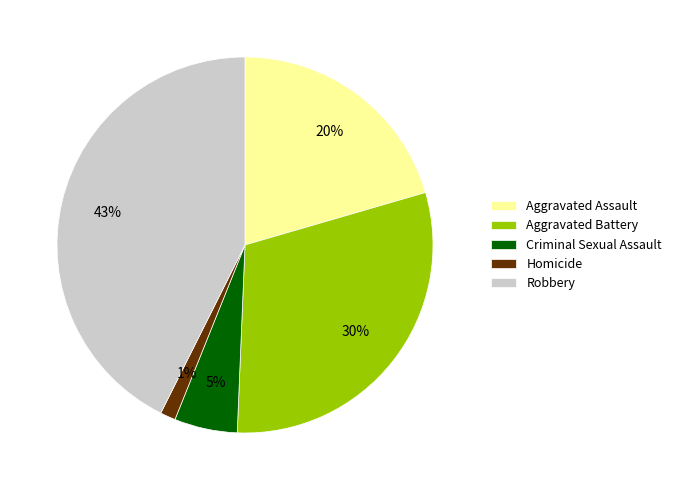

Is it true that Homicide is 1% of the pie?

True